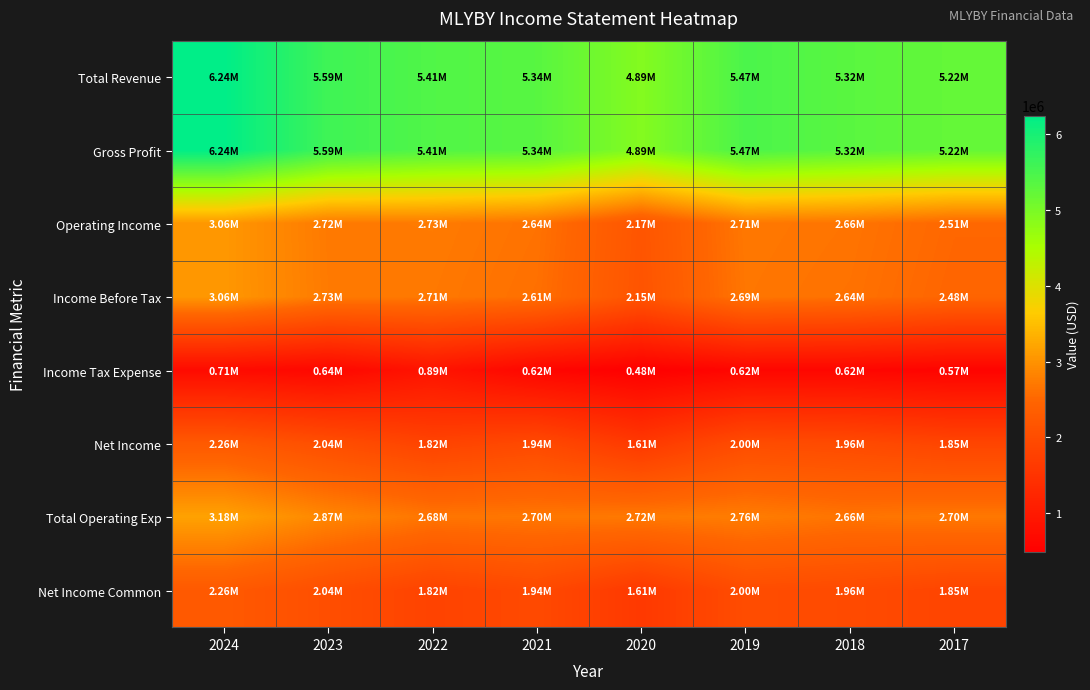

Which series has the largest total across all categories?

Total Revenue